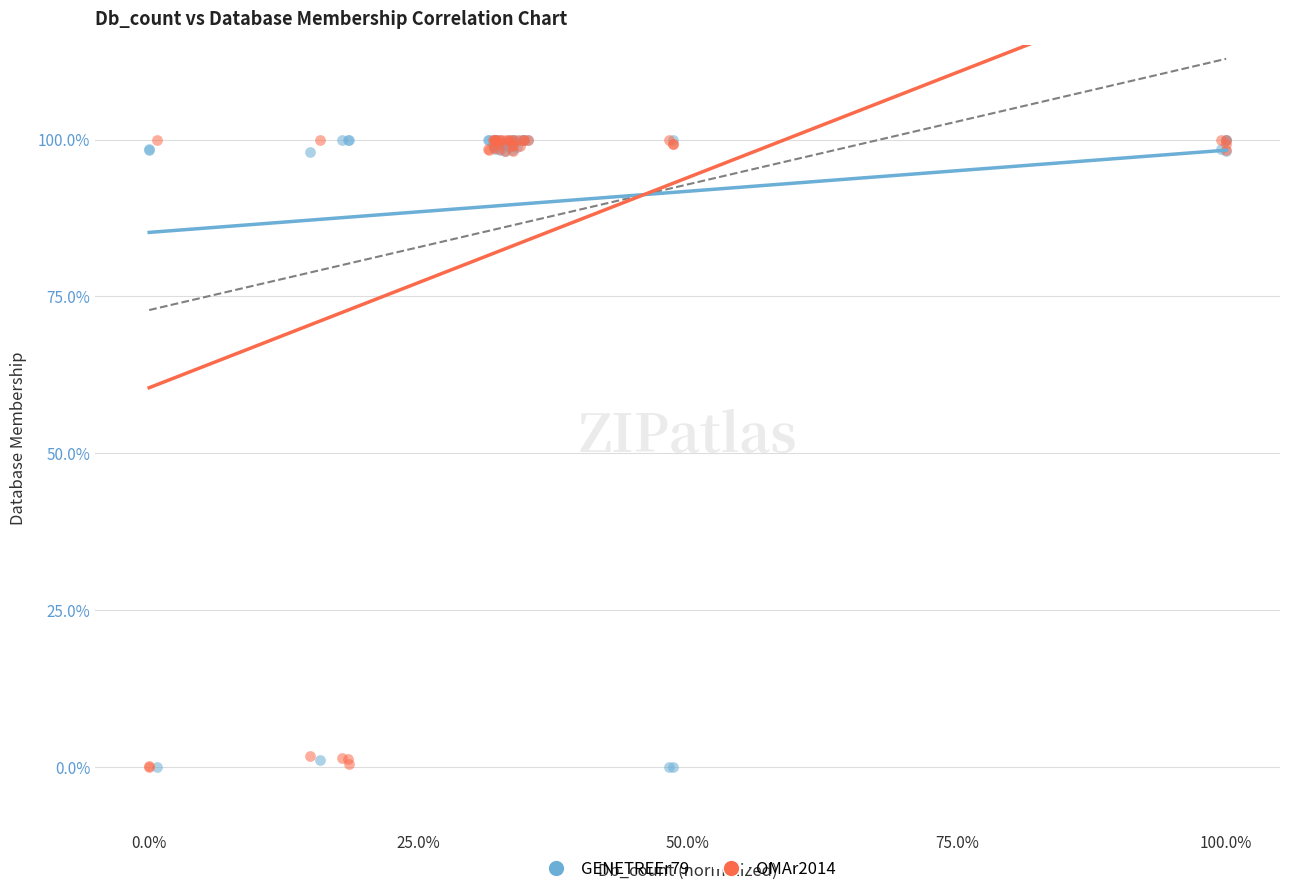

What are all the series names shown in the legend?

GENETREEr79, OMAr2014